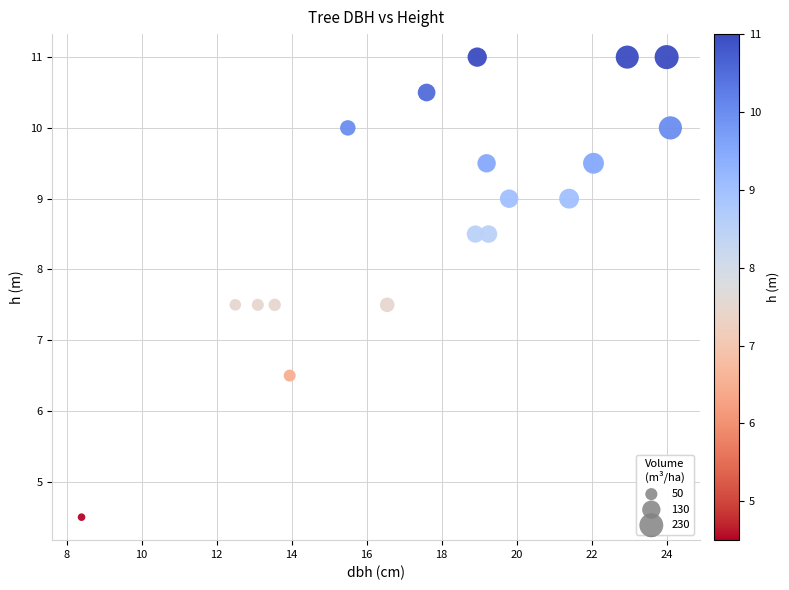

What is the range of X values (max minus min)?

15.7